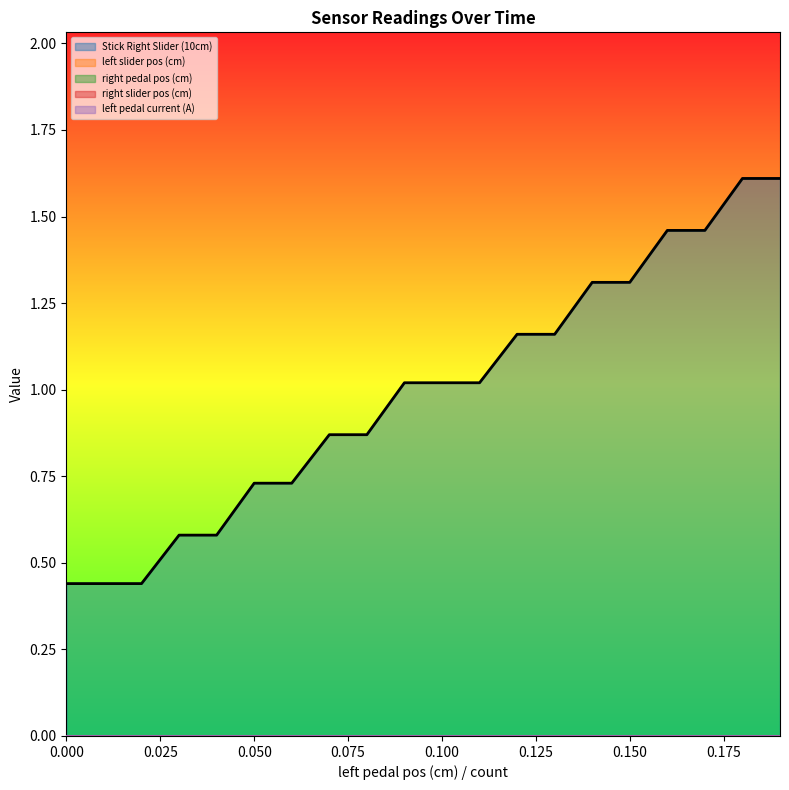

True or false: right slider pos (cm) and count cross at least once.

False